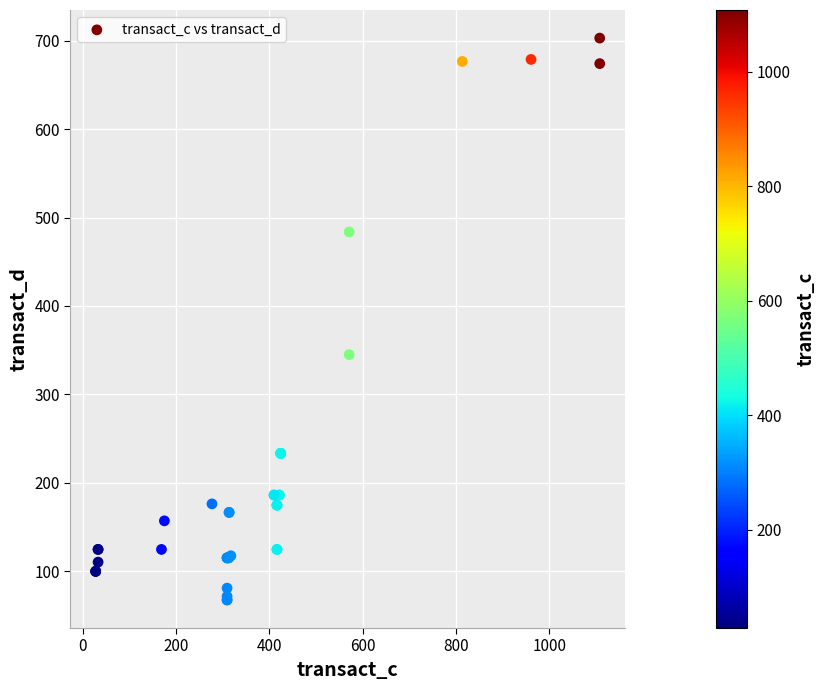

What Y value in the scatter plot is closest to 385?

344.9